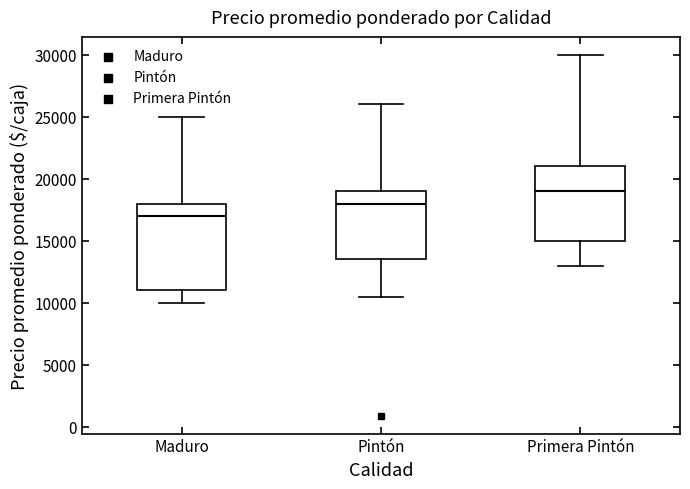

Comparing the boxes themselves (not the whiskers), which one is the tallest?

Maduro